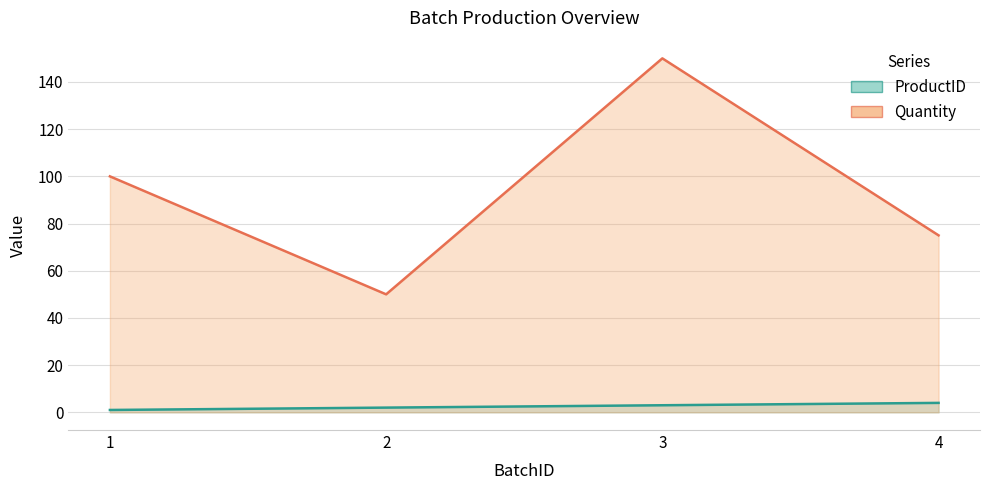

At how many categories does at least one series exceed 3?

4